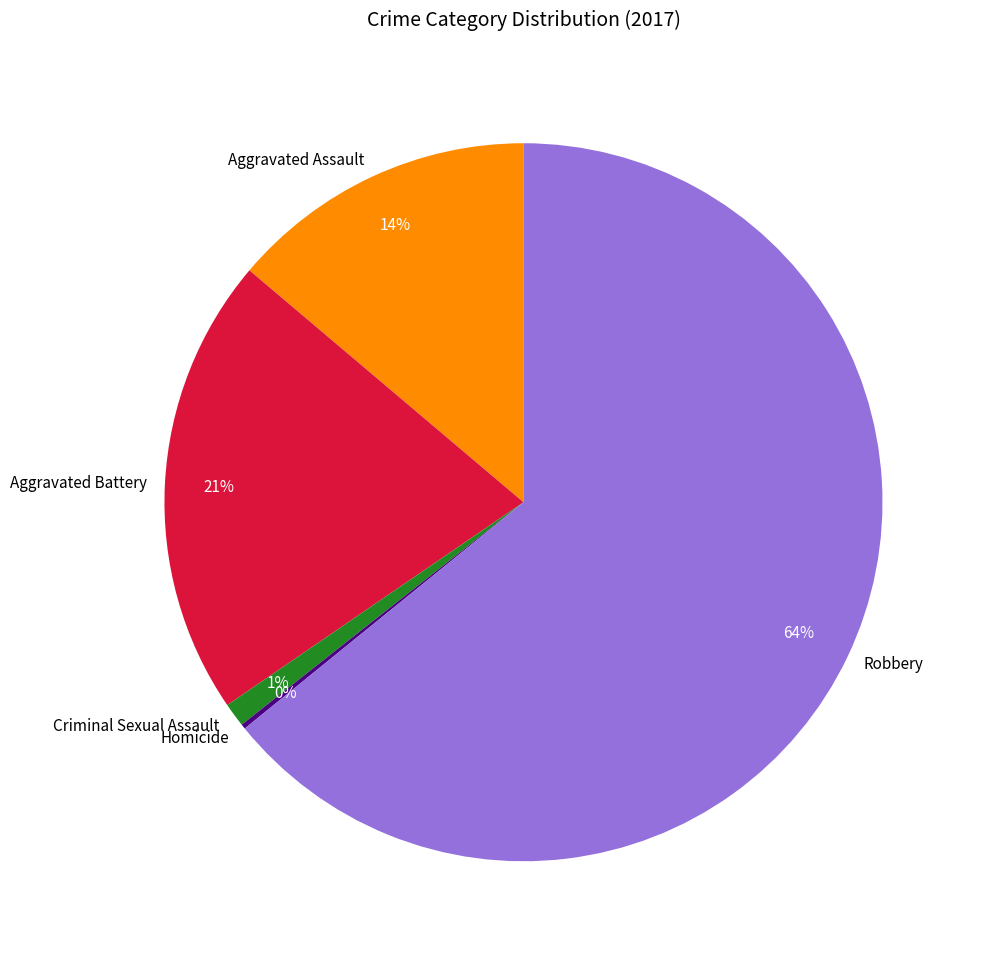

To the nearest percent, what is the difference between the largest and smallest slice percentages?

64%